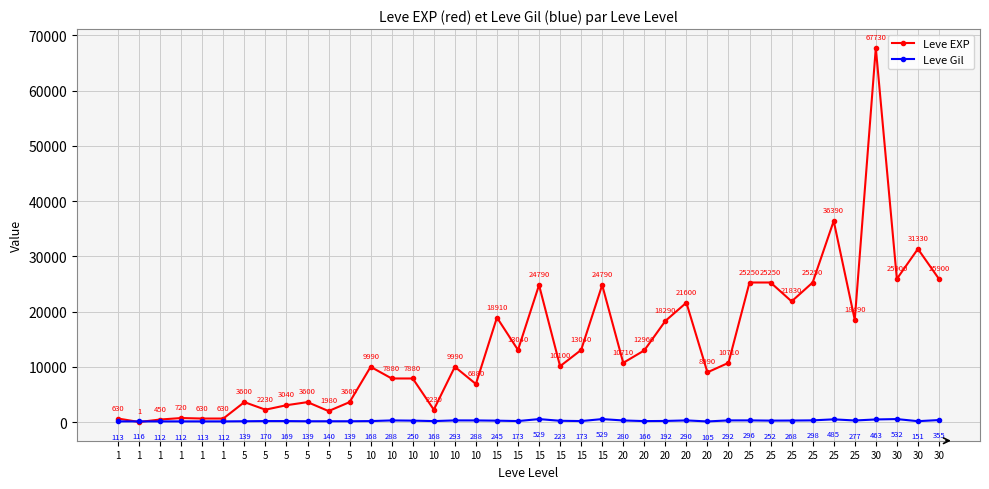

How many interior local peaks does the Leve EXP series have?

12